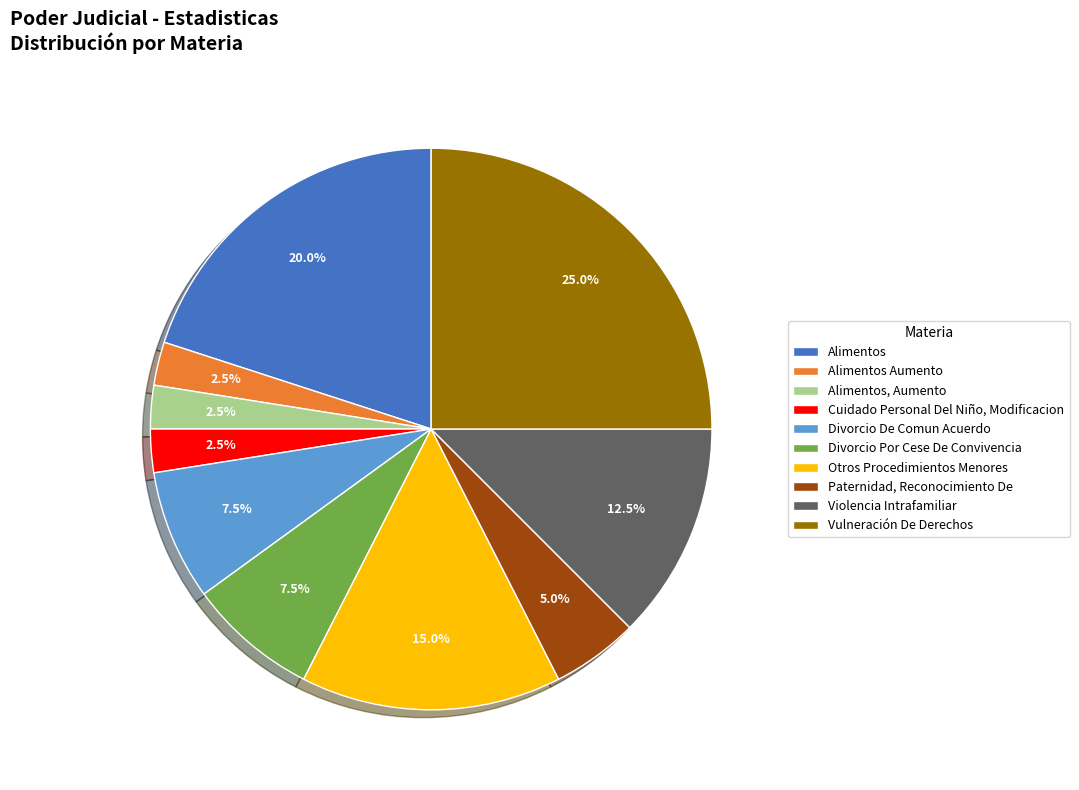

Count the number of slices in the pie.

10